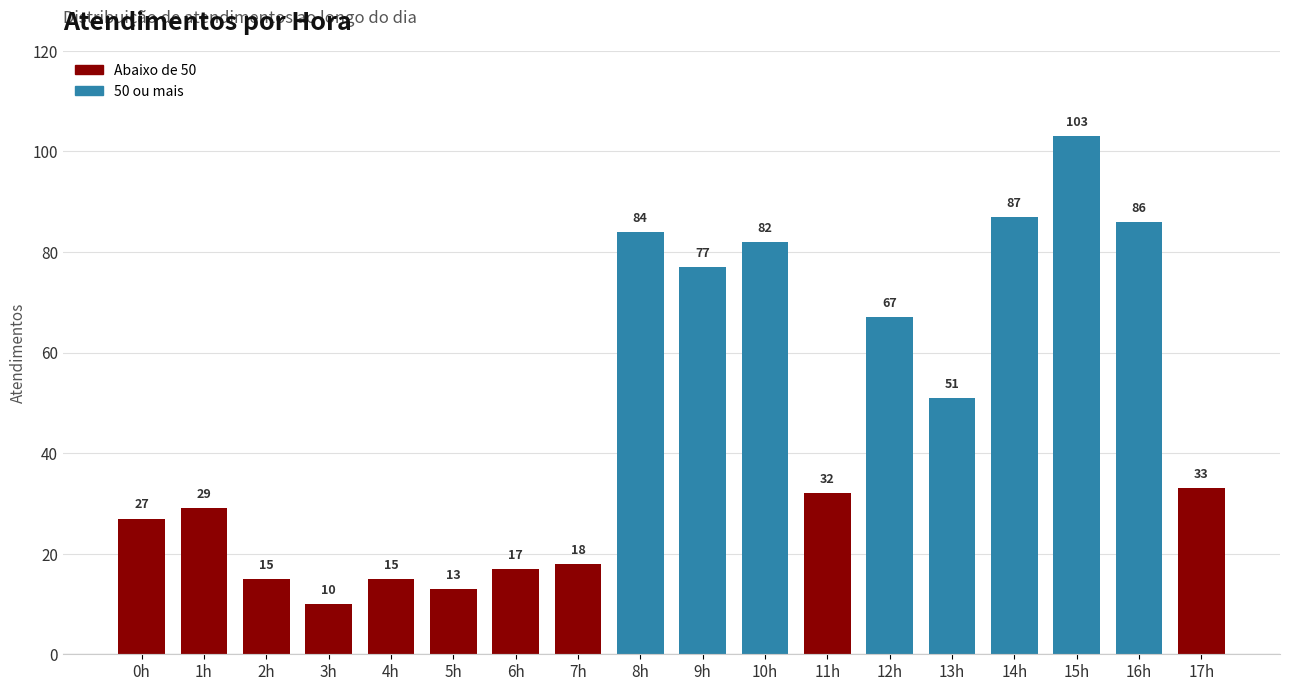

Which category has the highest value across all series?

15h